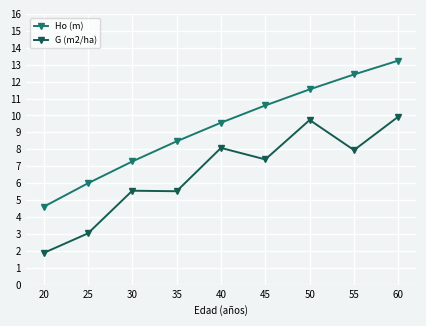

Which series has the widest spread of values?

Ho (m)